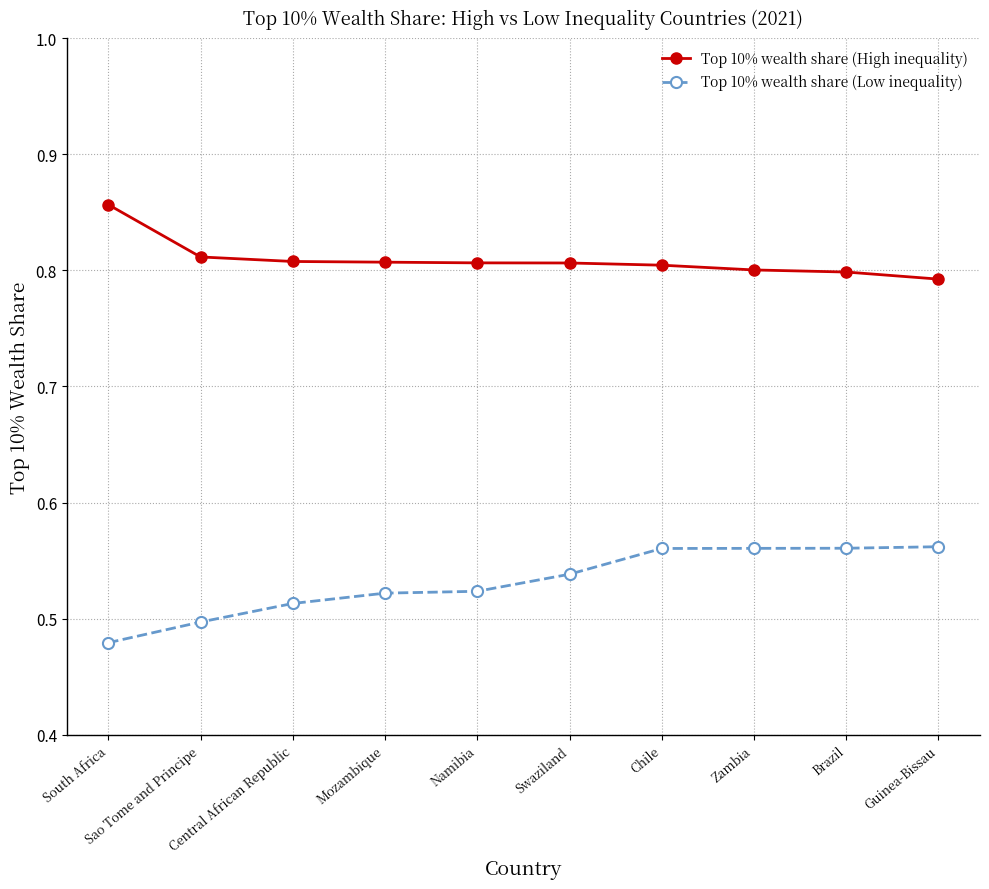

What is the label of the 9th point from the left?

Brazil